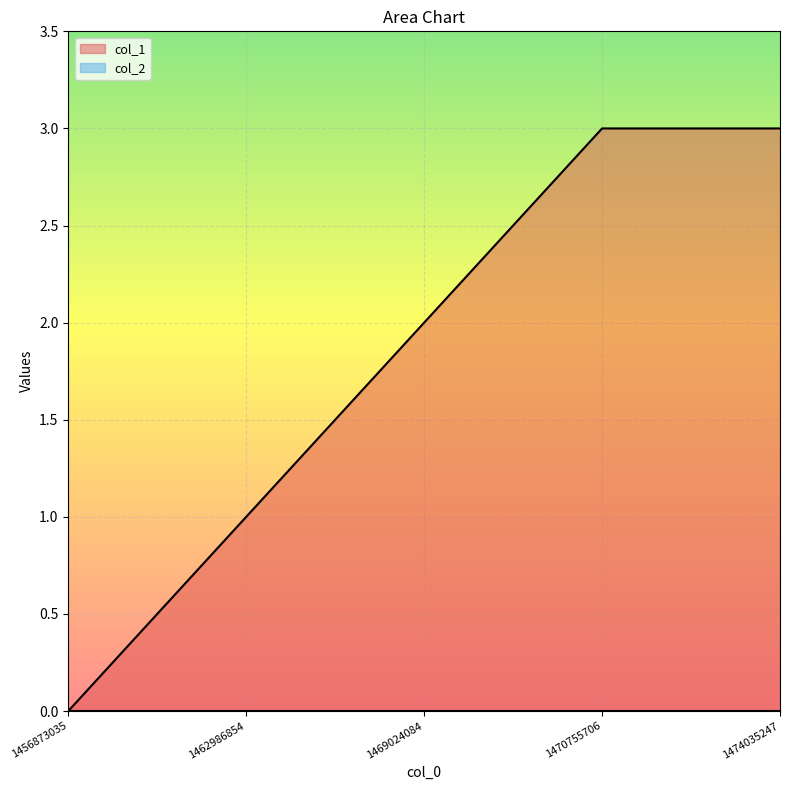

Is it true that the value at 1474035247 is 2?

False